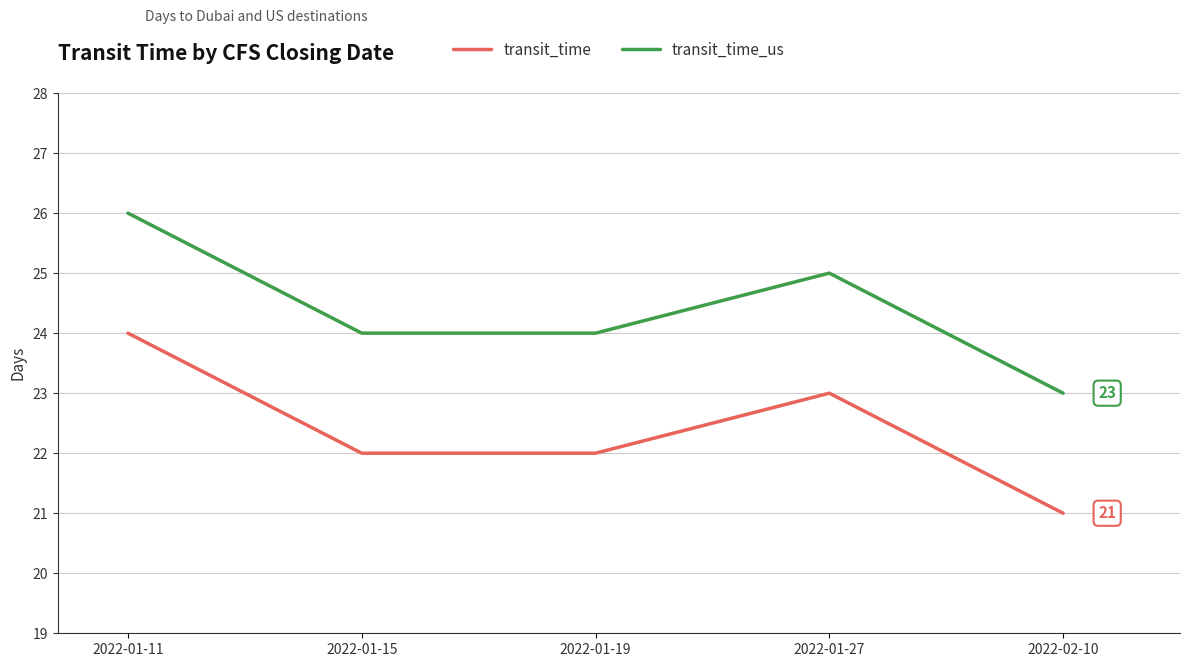

Is this an area chart (filled region under the line)?

No